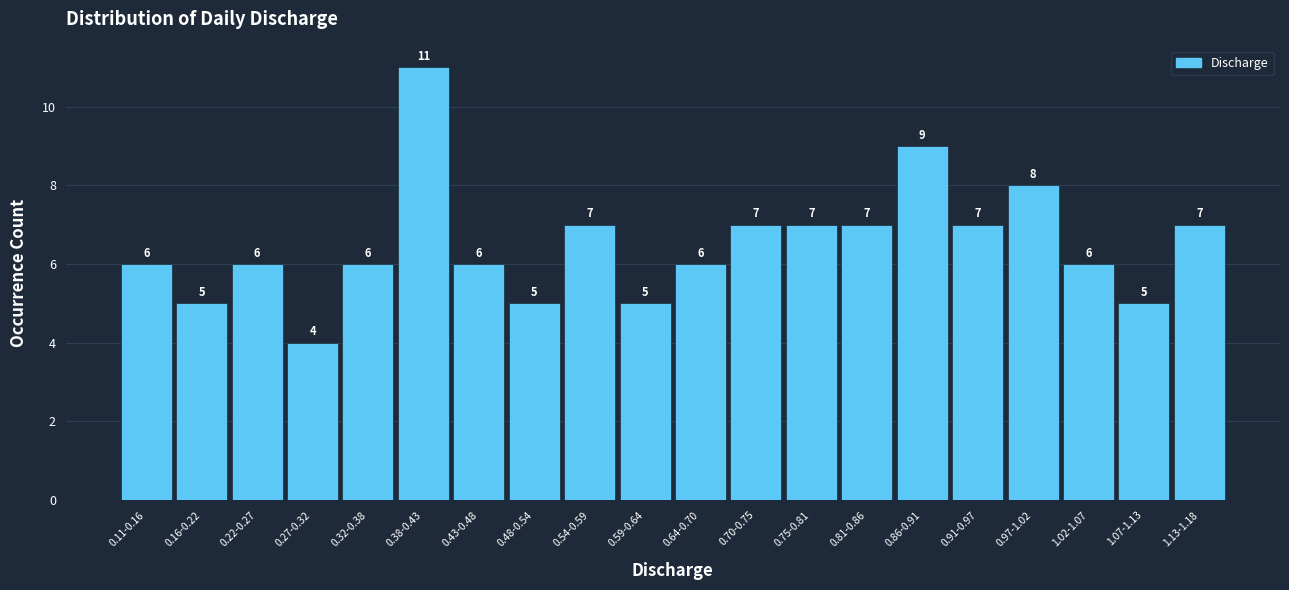

Reading right to left, extract all data points from this chart.

7	5	6	8	7	9	7	7	7	6	5	7	5	6	11	6	4	6	5	6